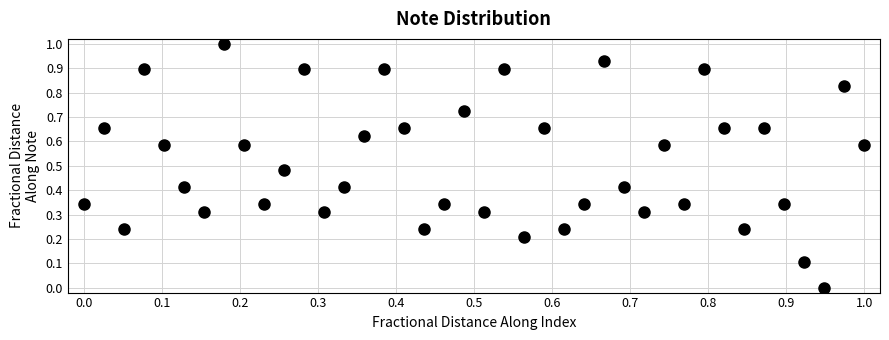

What is the range of X values (max minus min)?

1.0